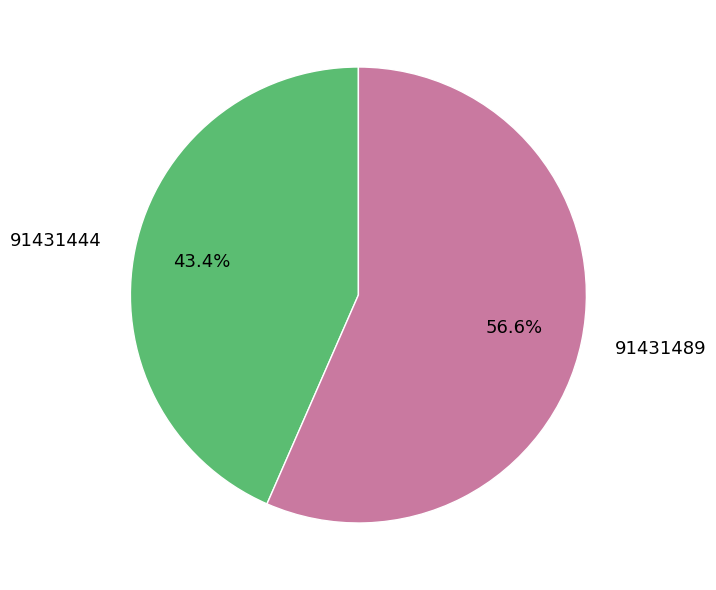

What percentage is the 91431489 slice, to the nearest percent?

57%